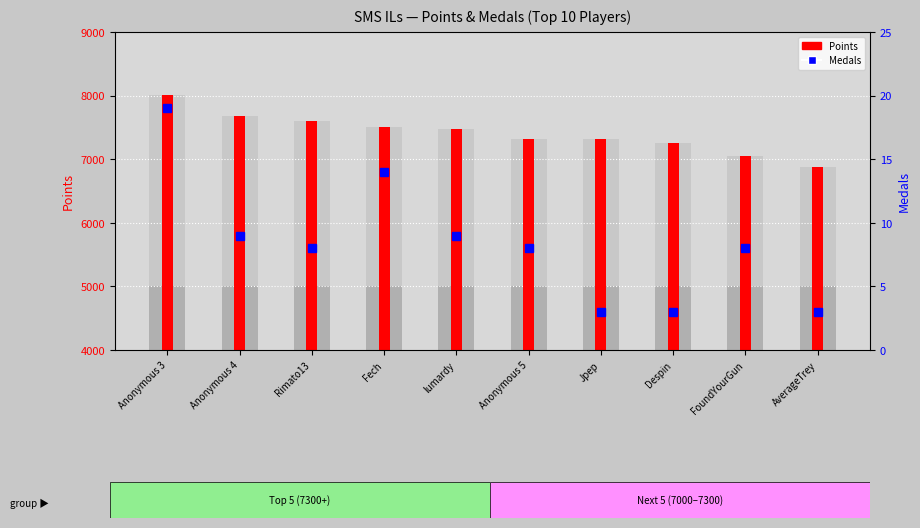

What is the average value of the Medals series?

8